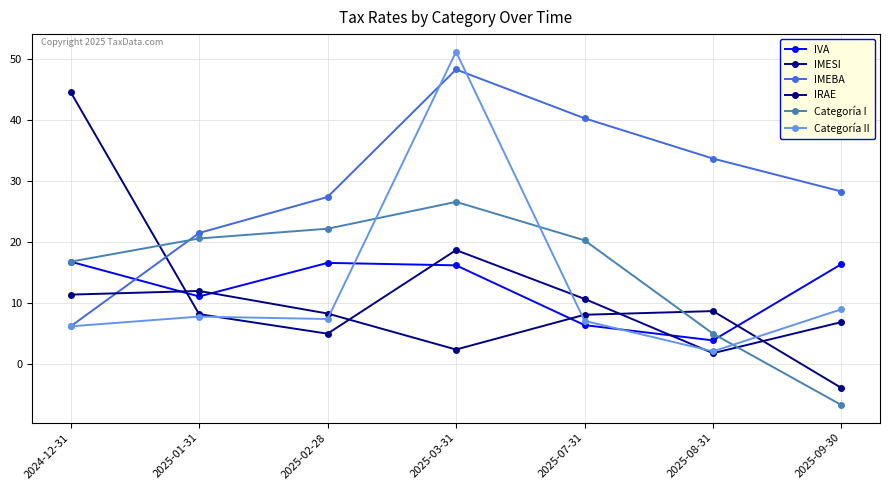

What is the difference between the second highest and minimum values in the IVA series?

12.7